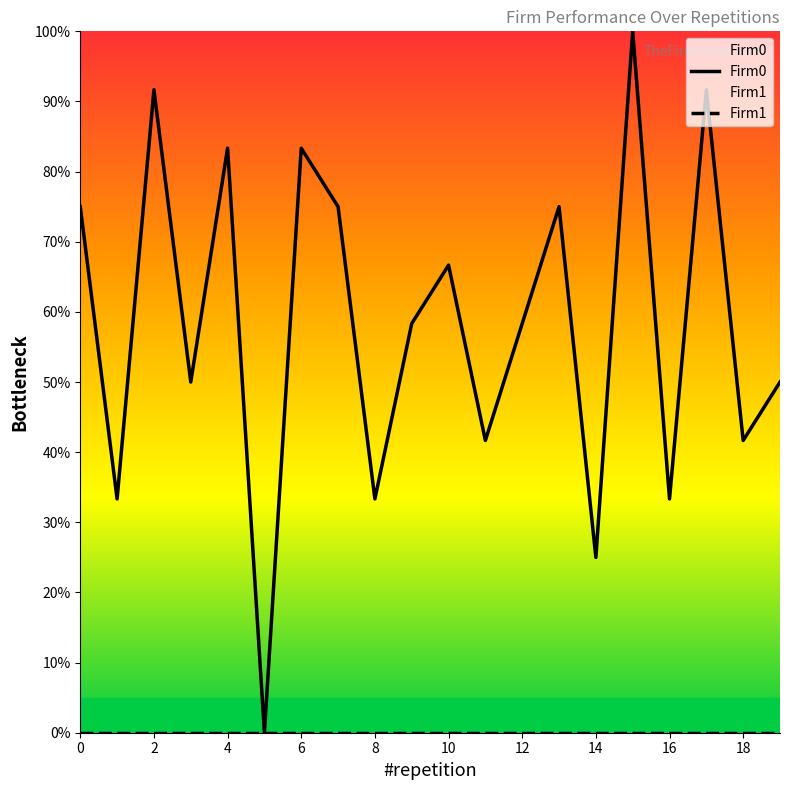

Does the chart have visible grid lines?

No